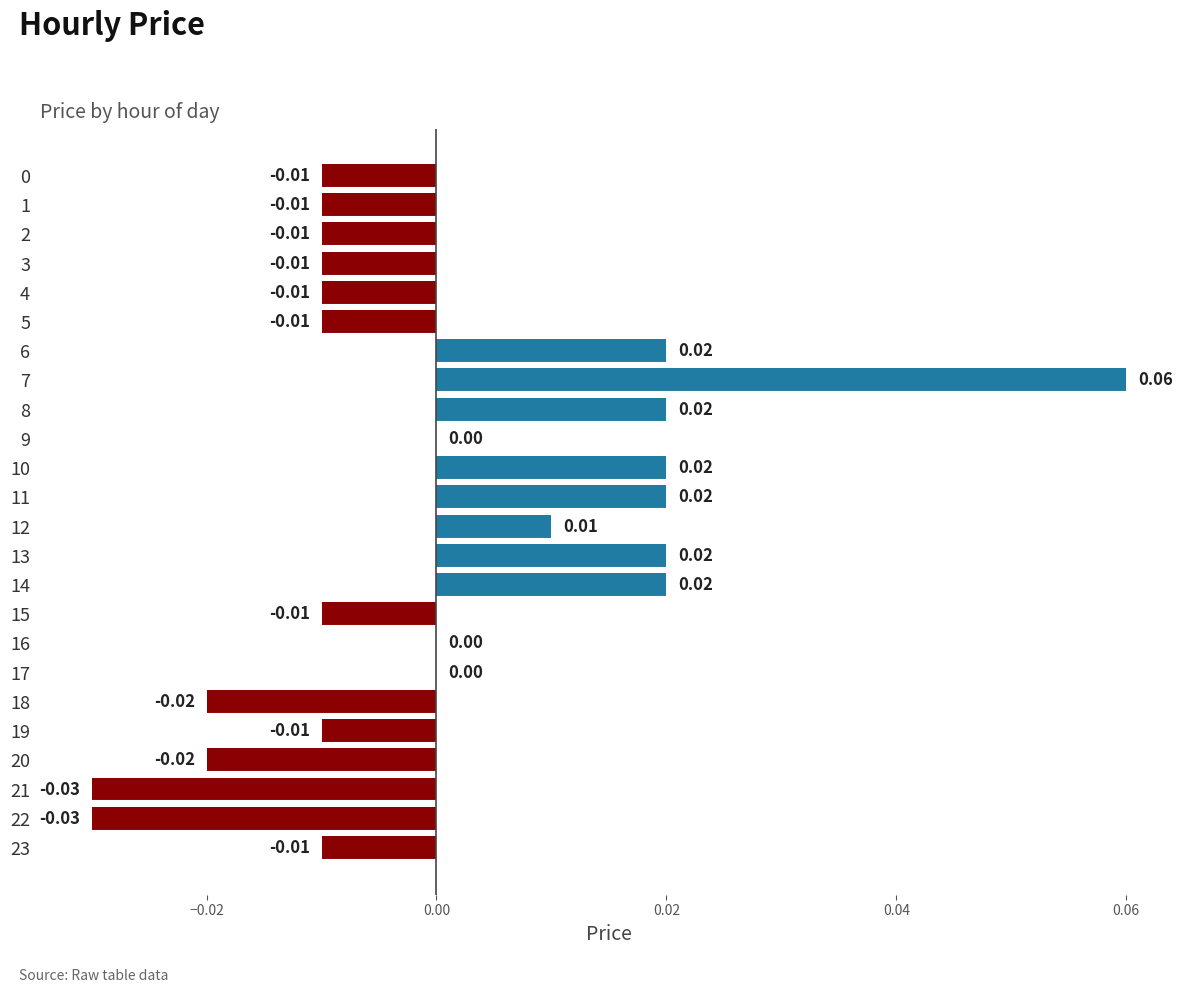

Between 12 and 6, which is larger?

6